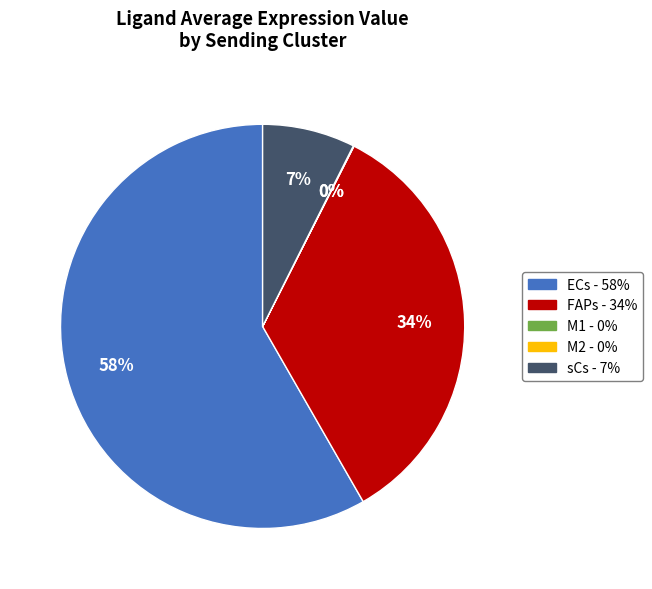

Is there any slice that represents more than half of the pie?

Yes